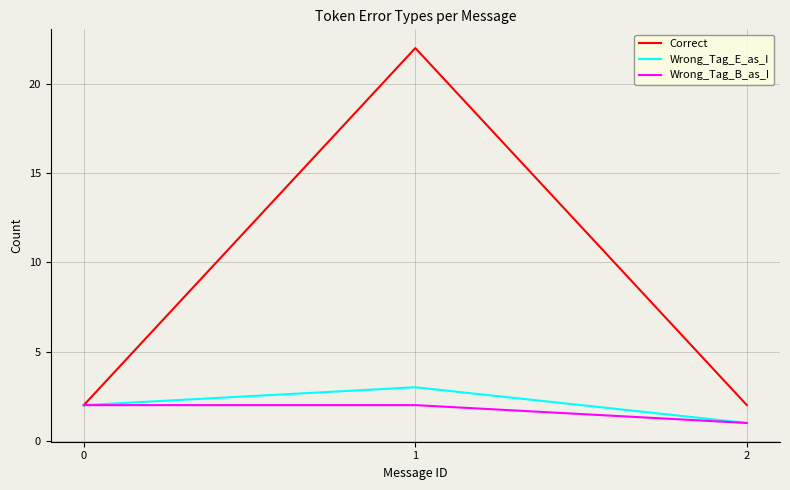

True or false: Wrong_Tag_B_as_I has a value of 2 at 0.

True